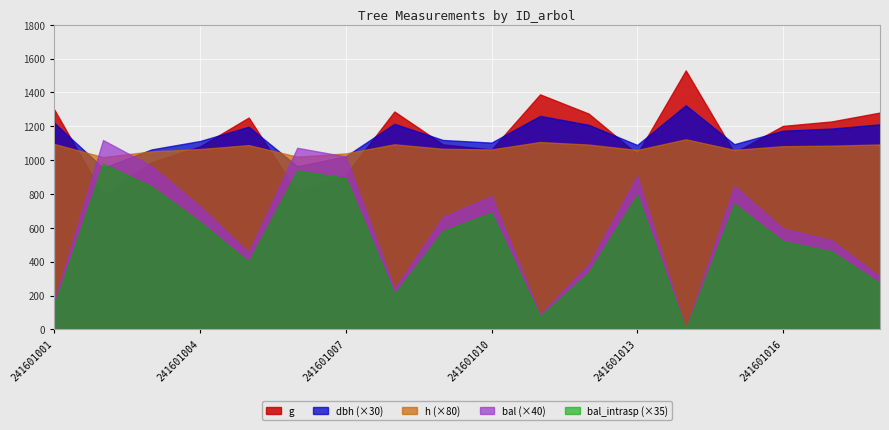

Rank the series by their maximum value, from highest to lowest.

g, dbh, bal, bal_intrasp, h